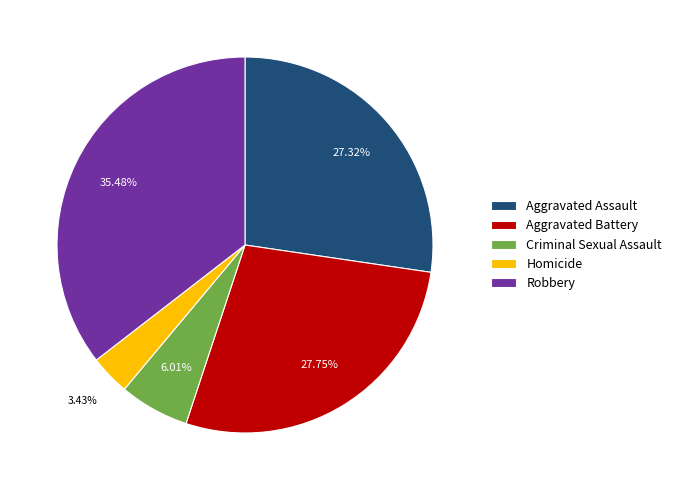

The Criminal Sexual Assault slice represents 6% of the pie. True or false?

True